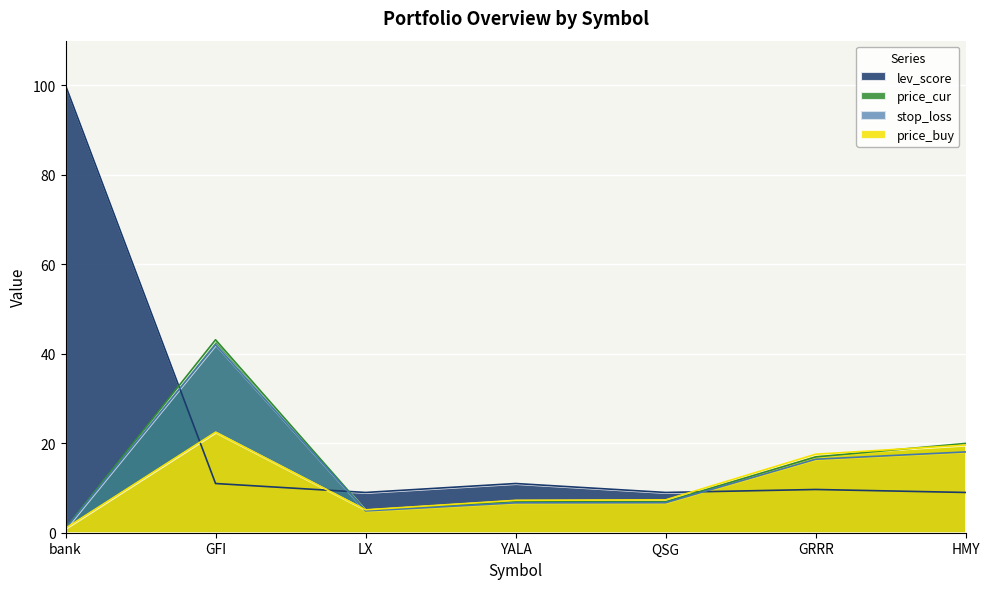

What value does the lev_score series have at YALA?

11.0